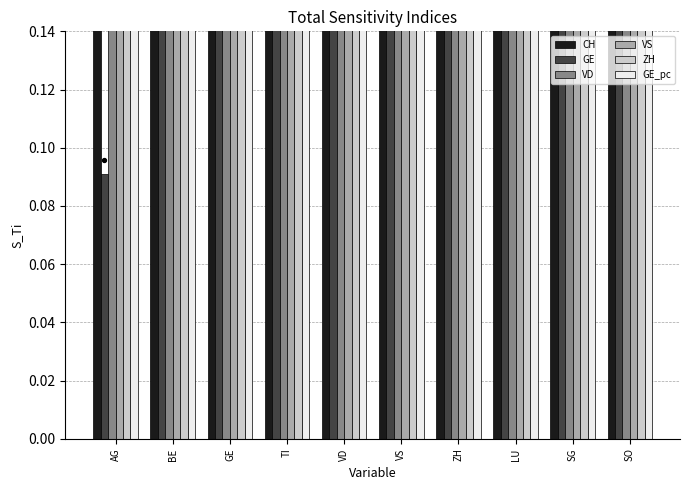

Which series reaches the maximum Y coordinate?

CH